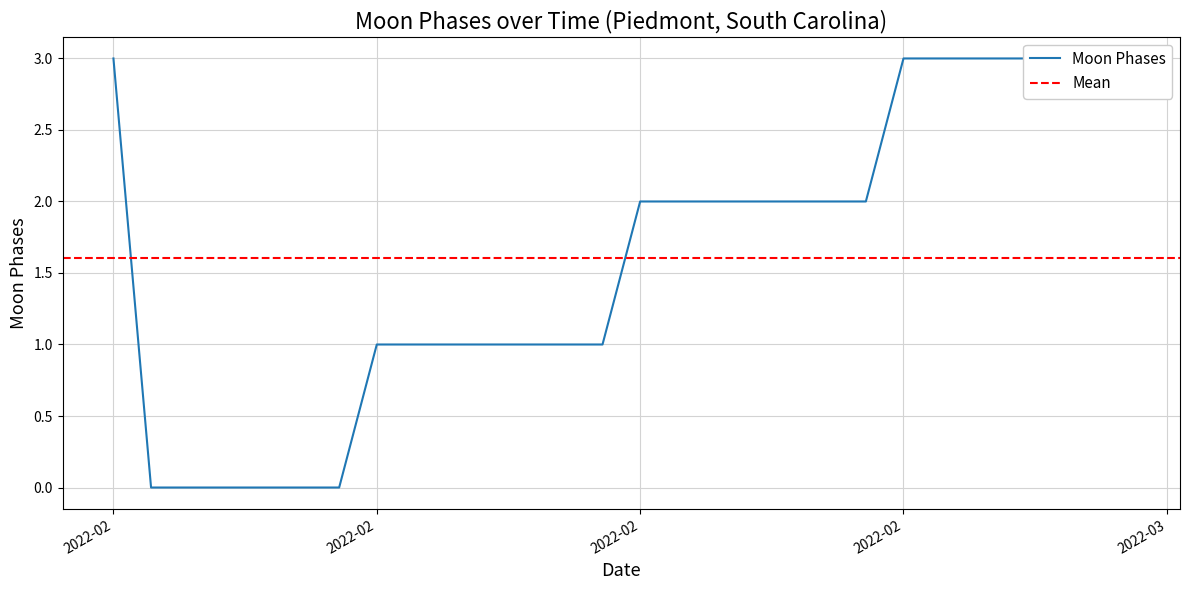

Does the chart have visible grid lines?

Yes